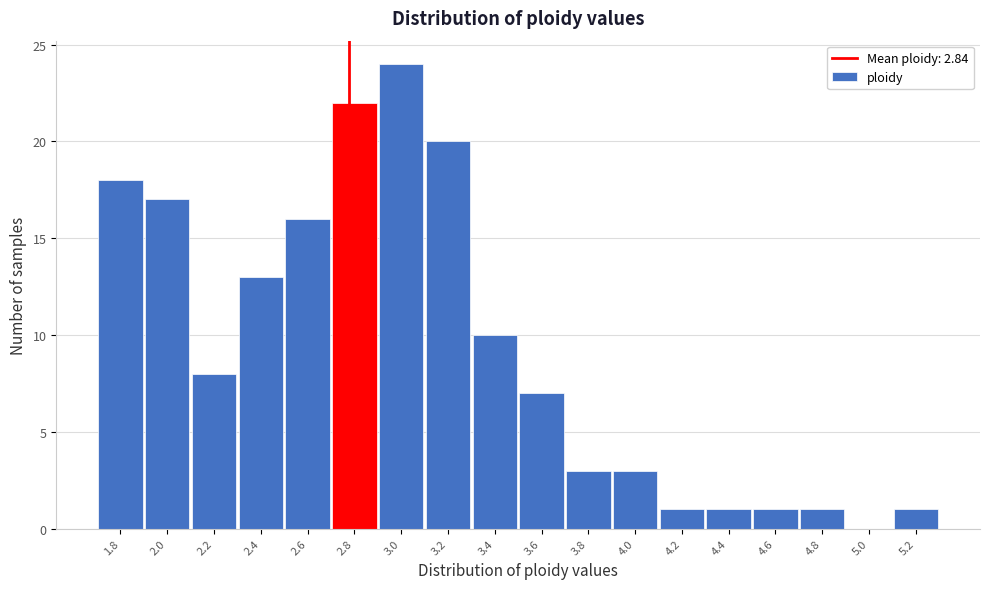

Reading right to left, transcribe all the data shown in this chart.

5.2=1	5.0=0	4.8=1	4.6=1	4.4=1	4.2=1	4.0=3	3.8=3	3.6=7	3.4=10	3.2=20	3.0=24	2.8=22	2.6=16	2.4=13	2.2=8	2.0=17	1.8=18